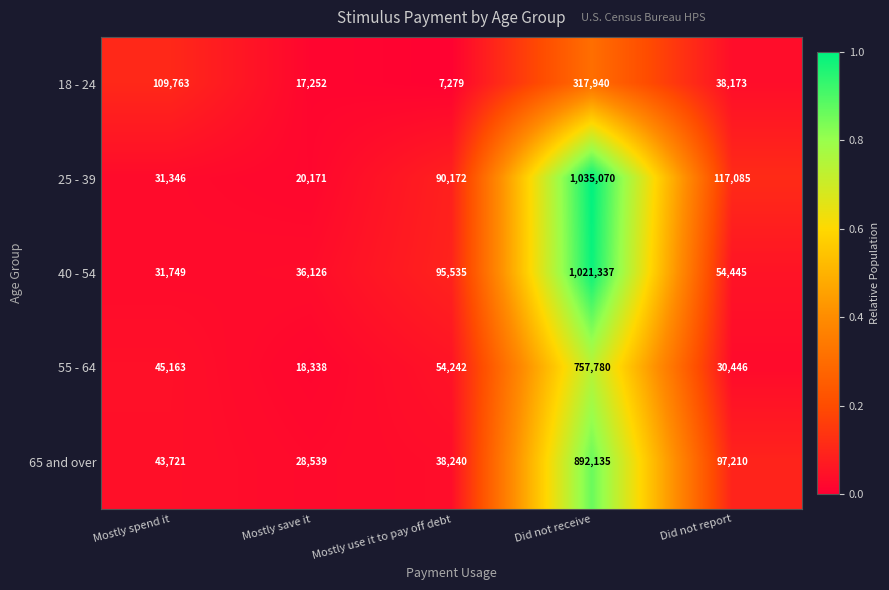

At Mostly save it, list the series in order from largest to smallest.

40 - 54, 65 and over, 25 - 39, 55 - 64, 18 - 24